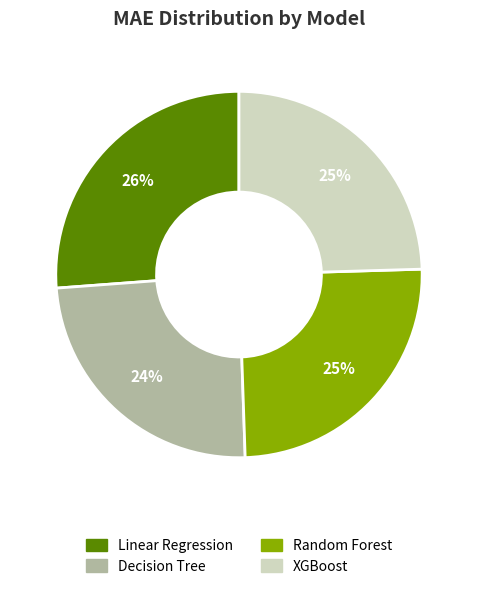

How many segments does this pie chart have?

4